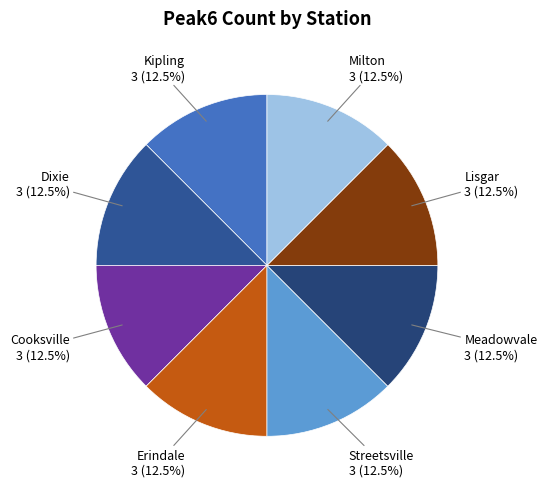

True or false: Kipling accounts for 1% of the total.

False